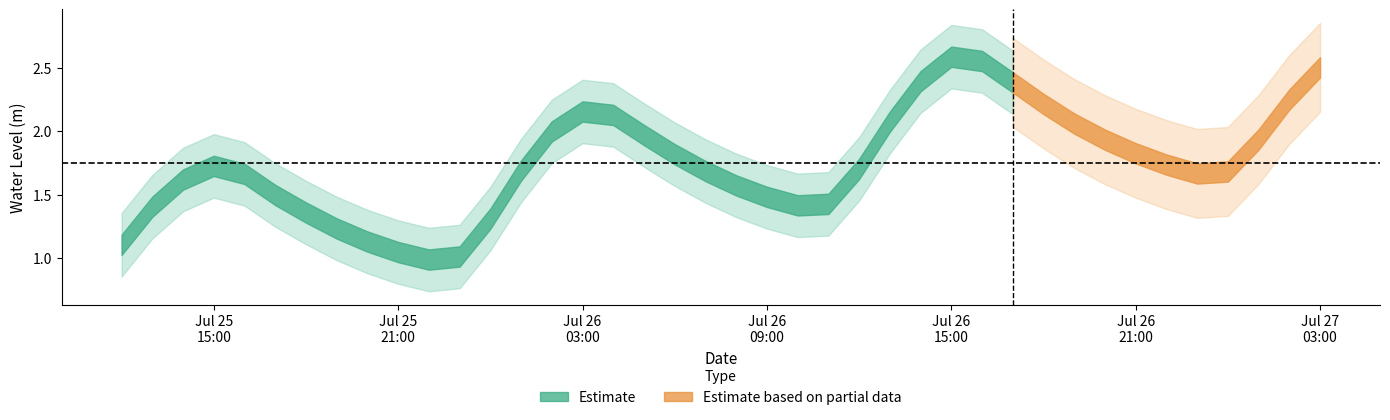

Reading right to left, list all the values displayed in this chart.

2024-07-27 03:00:00=2.5	2024-07-27 02:00:00=2.3	2024-07-27 01:00:00=1.9	2024-07-27 00:00:00=1.7	2024-07-26 23:00:00=1.7	2024-07-26 22:00:00=1.7	2024-07-26 21:00:00=1.8	2024-07-26 20:00:00=1.9	2024-07-26 19:00:00=2.1	2024-07-26 18:00:00=2.2	2024-07-26 17:00:00=2.4	2024-07-26 16:00:00=2.6	2024-07-26 15:00:00=2.6	2024-07-26 14:00:00=2.4	2024-07-26 13:00:00=2.1	2024-07-26 12:00:00=1.7	2024-07-26 11:00:00=1.4	2024-07-26 10:00:00=1.4	2024-07-26 09:00:00=1.5	2024-07-26 08:00:00=1.6	2024-07-26 07:00:00=1.7	2024-07-26 06:00:00=1.8	2024-07-26 05:00:00=2.0	2024-07-26 04:00:00=2.1	2024-07-26 03:00:00=2.2	2024-07-26 02:00:00=2.0	2024-07-26 01:00:00=1.7	2024-07-26 00:00:00=1.3	2024-07-25 23:00:00=1.0	2024-07-25 22:00:00=1.0	2024-07-25 21:00:00=1.0	2024-07-25 20:00:00=1.1	2024-07-25 19:00:00=1.2	2024-07-25 18:00:00=1.4	2024-07-25 17:00:00=1.5	2024-07-25 16:00:00=1.7	2024-07-25 15:00:00=1.7	2024-07-25 14:00:00=1.6	2024-07-25 13:00:00=1.4	2024-07-25 12:00:00=1.1